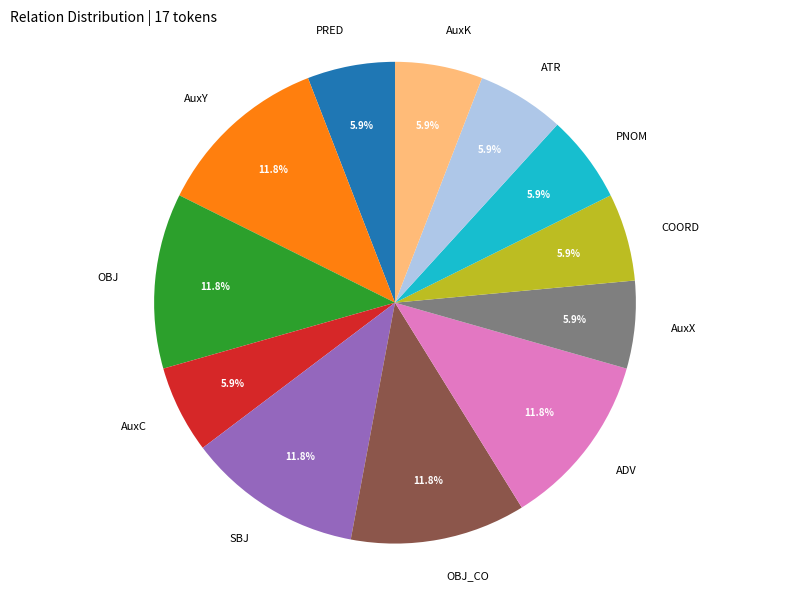

How many slices are in this pie chart?

12